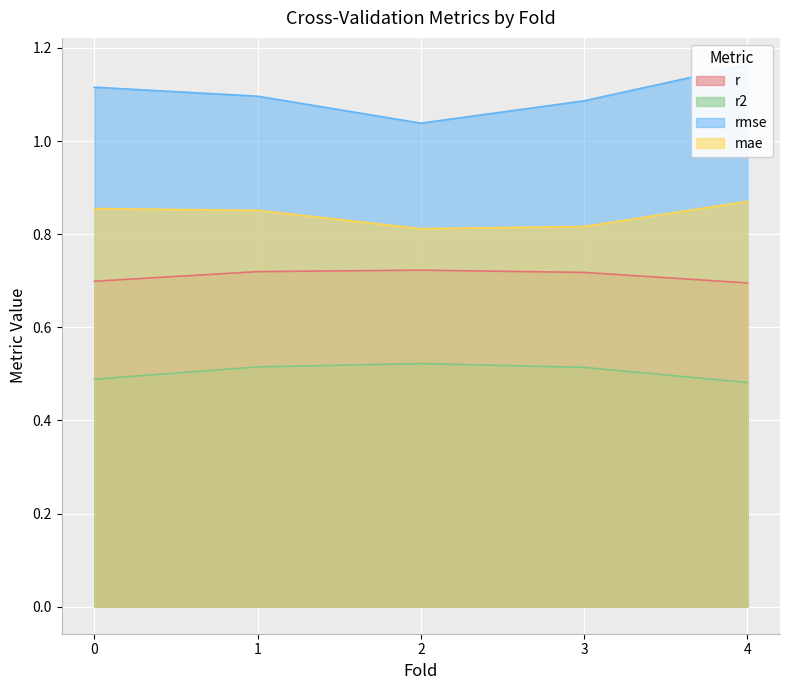

The value of r at 1.0 is 0.7. True or false?

True